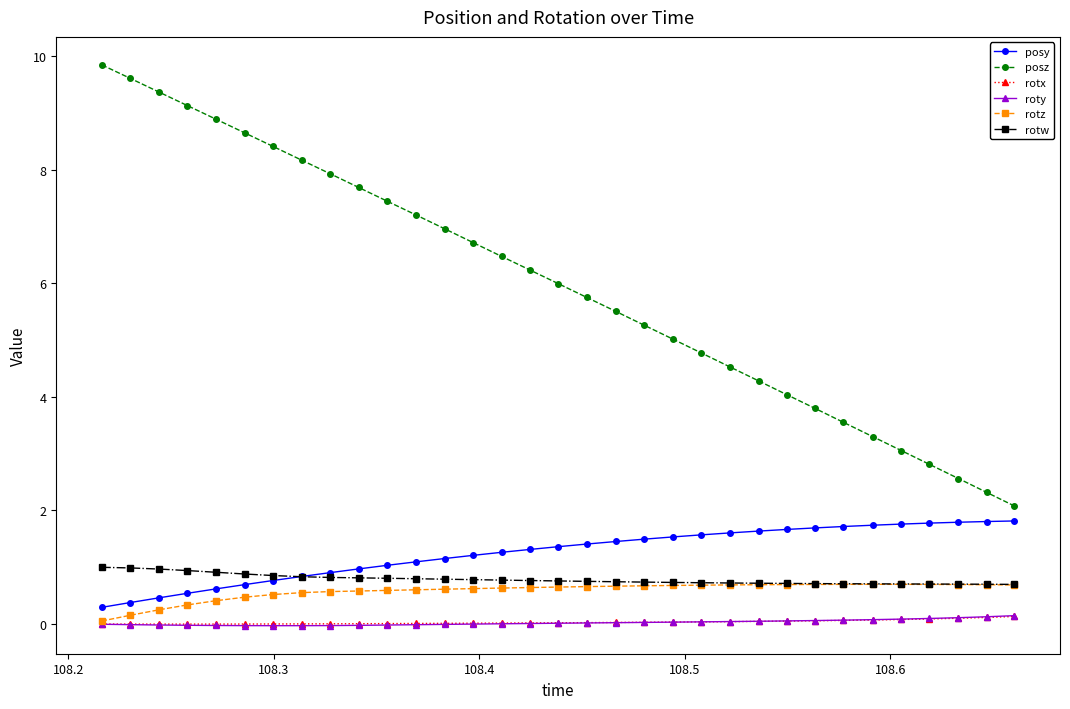

True or false: posz and posy cross at least once.

False